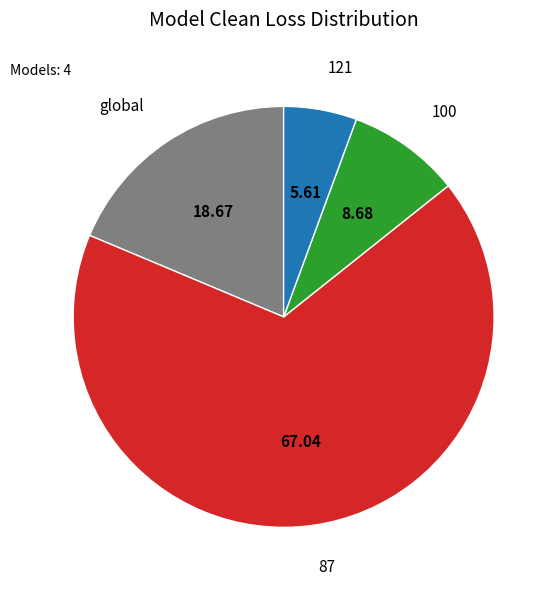

Count the number of slices in the pie.

4